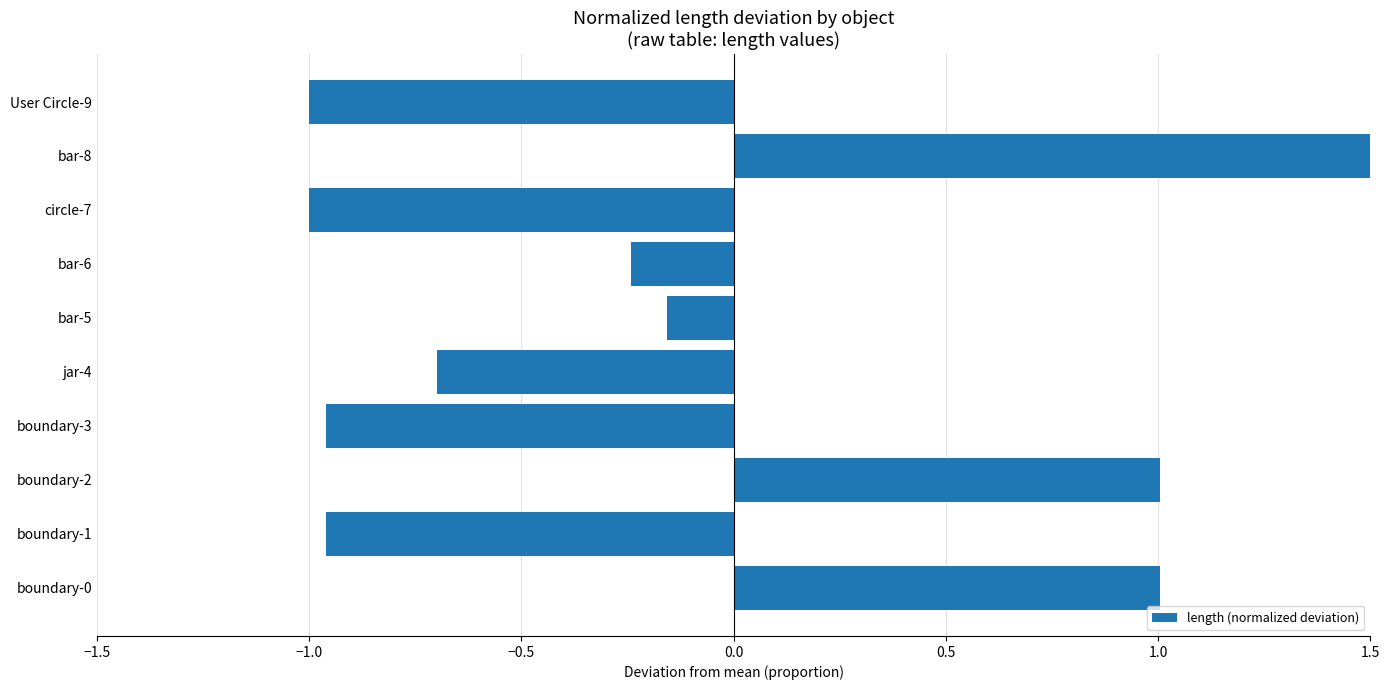

Count the number of data series in this chart.

1